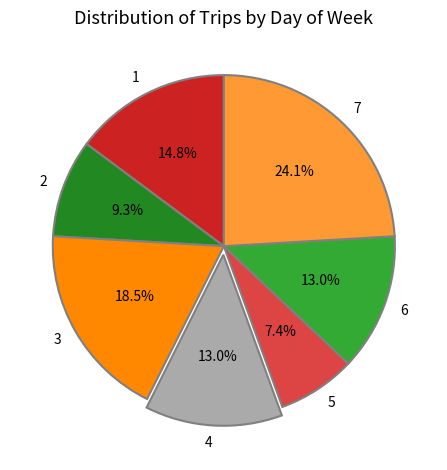

Between 2 and 6, which is larger?

6